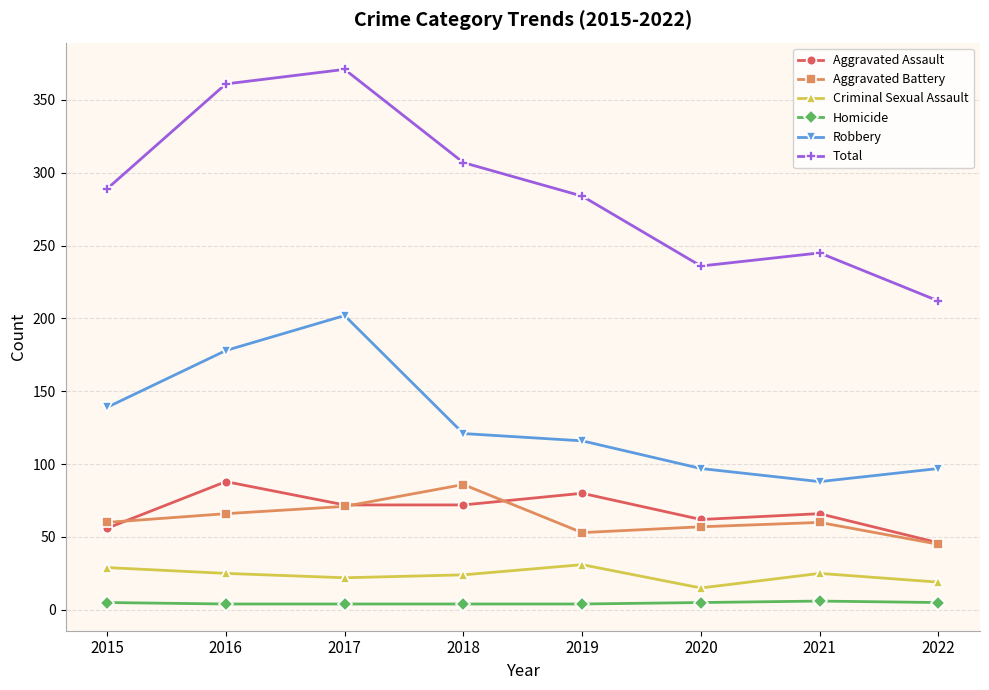

At 2019, list the series in order from smallest to largest.

Homicide, Criminal Sexual Assault, Aggravated Battery, Aggravated Assault, Robbery, Total